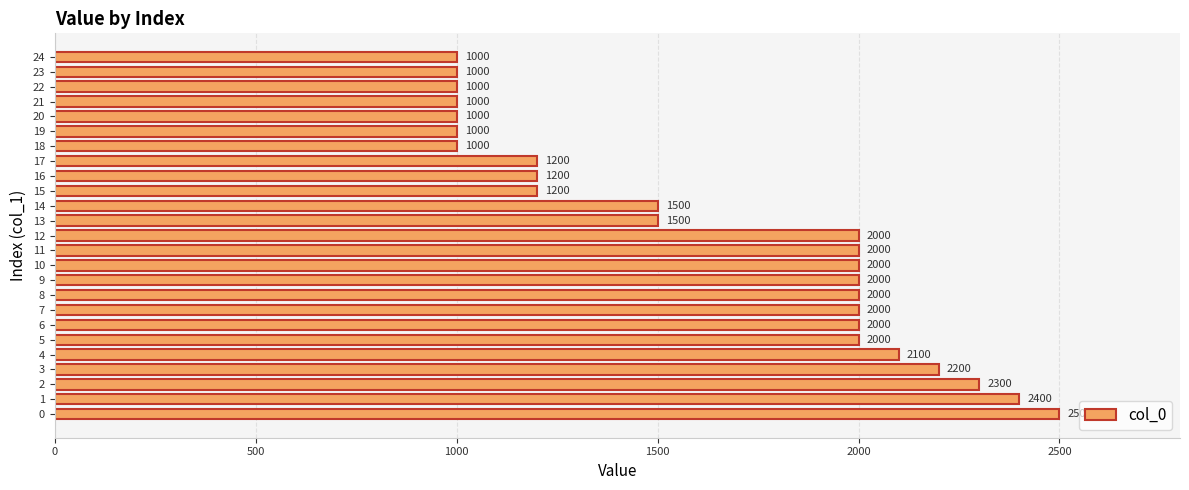

What is the ratio of the value at 11 to the value at 5?

1.0